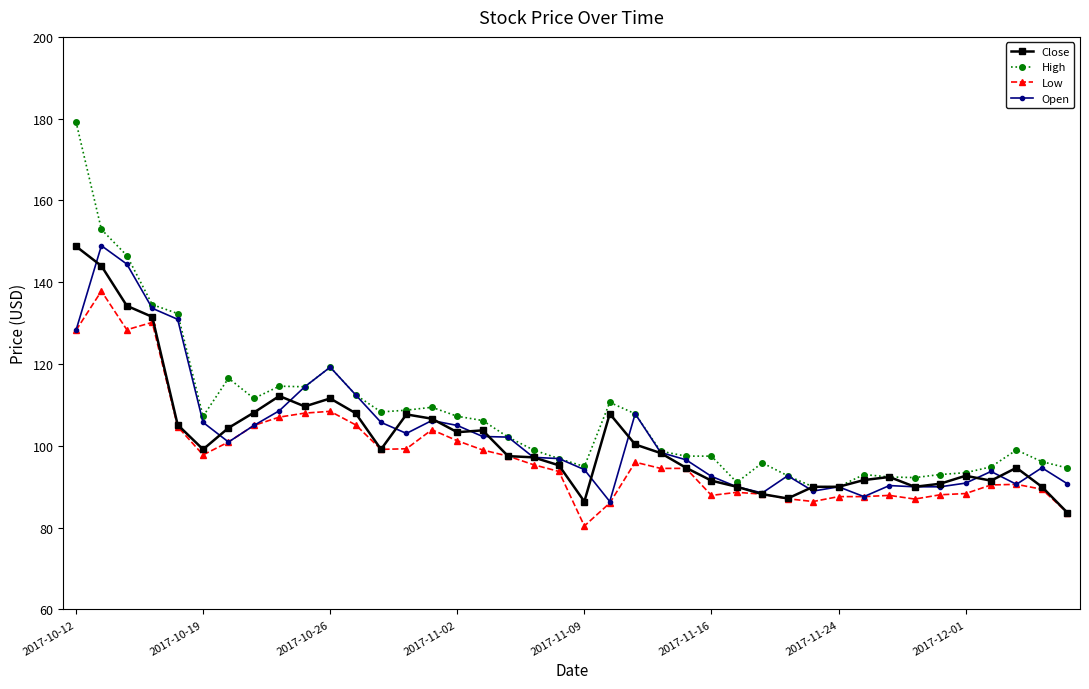

Which series has the largest range (max minus min)?

High